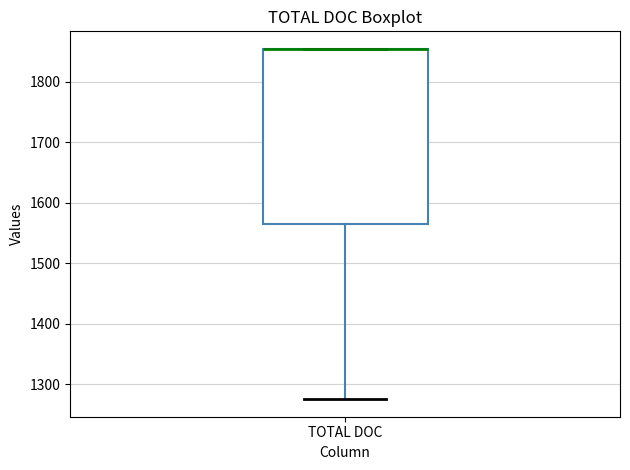

Transcribe this box plot: give where the median line is, the range the box spans, and where the two whiskers end, as read against the y-axis. The values are not printed on the chart, so give them approximately, as read against the axis.

median 1850 (drawn on the box's upper edge), box 1560 to 1850, whiskers 1280 to 1850